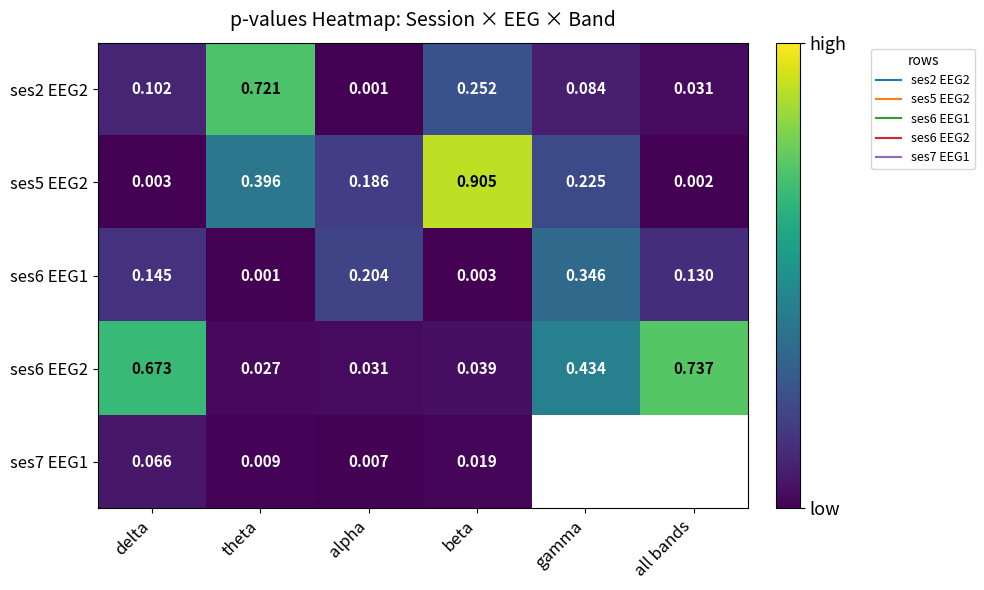

What is the difference between the ses6 EEG2 values at gamma and delta?

0.2